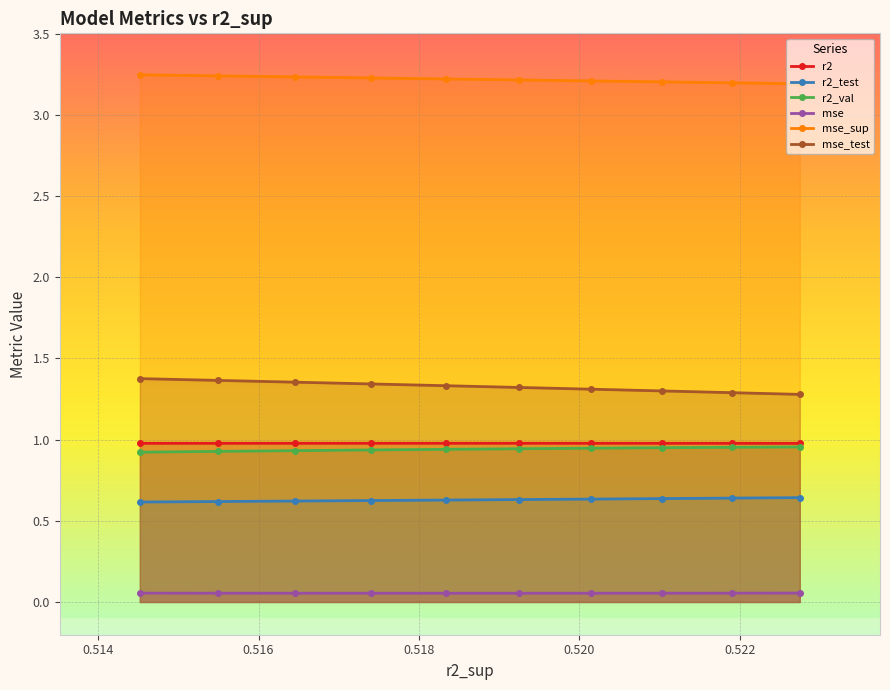

Which series has the largest range (max minus min)?

mse_test